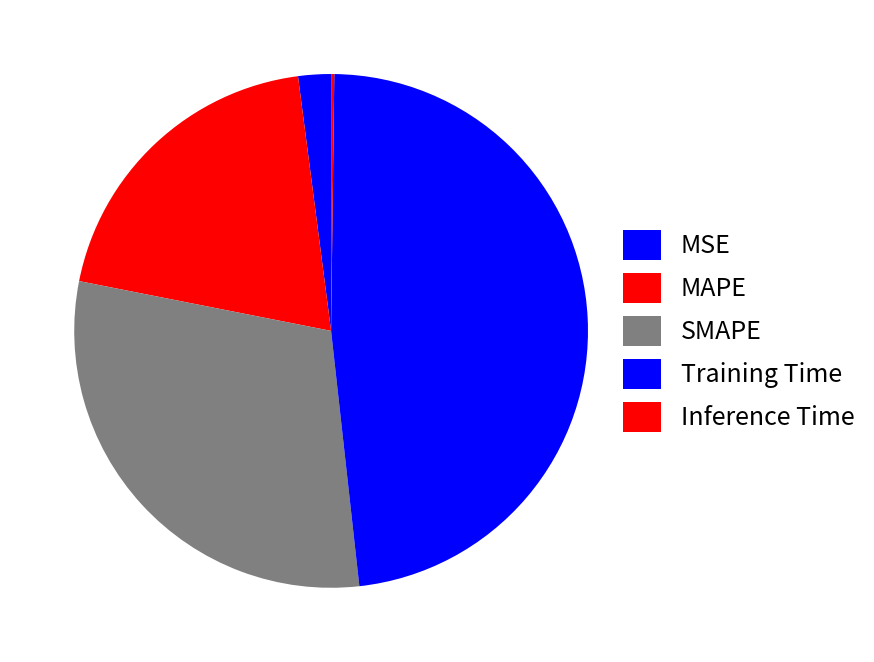

Rank the categories by value from lowest to highest.

Inference Time, MSE, MAPE, SMAPE, Training Time